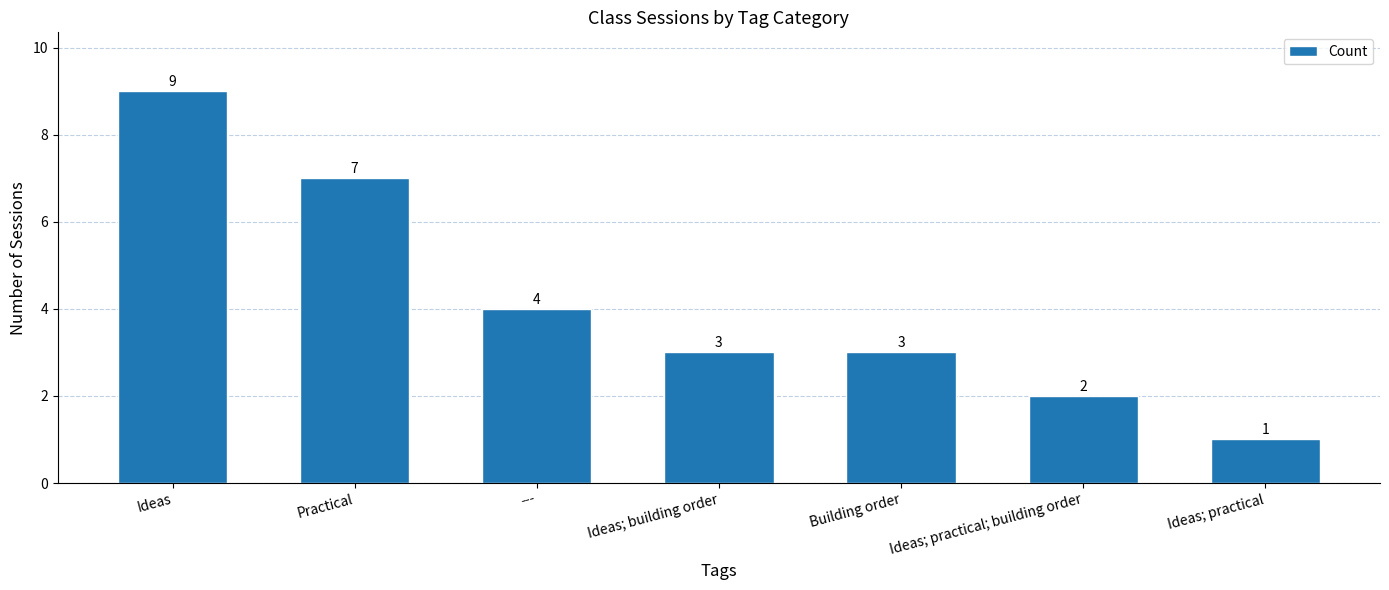

How many bars are there in total?

7